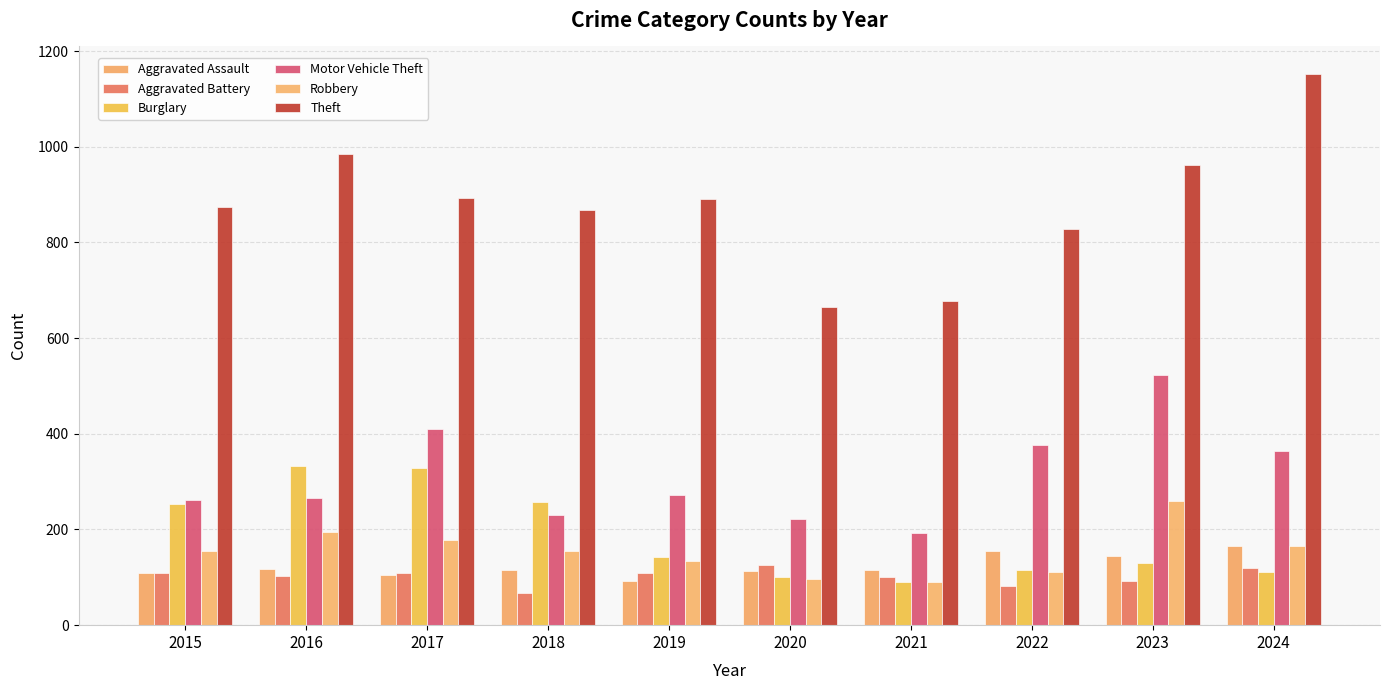

Which category has the lowest value in the Aggravated Battery series?

2018